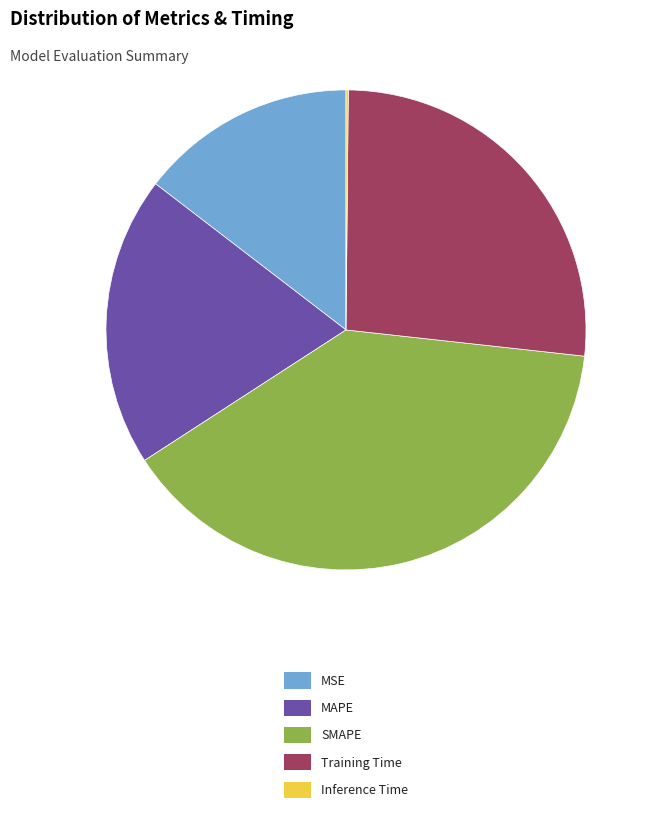

The MSE slice represents 6% of the pie. True or false?

False